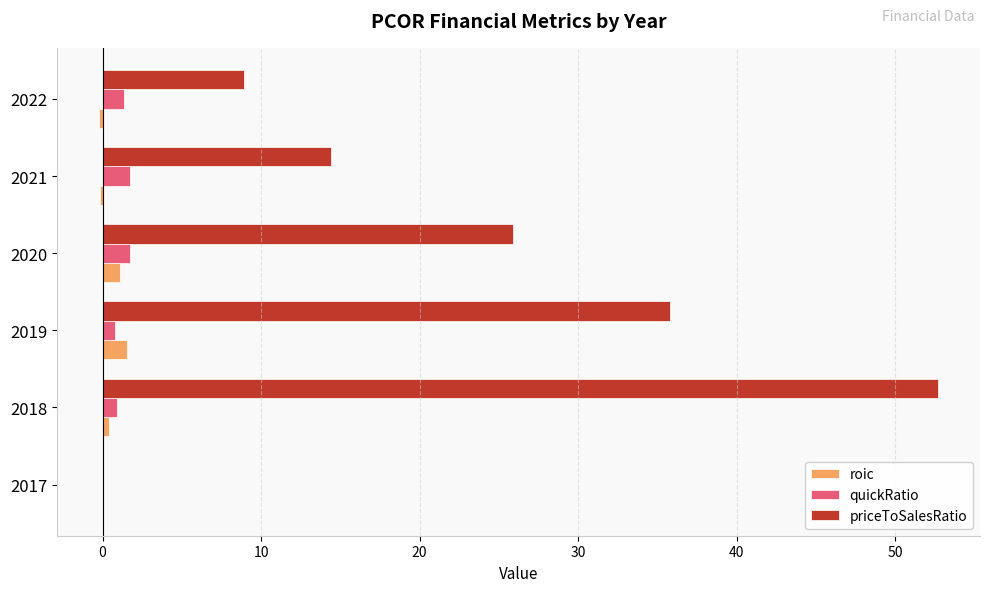

Is the value of quickRatio at 2020 greater than the value of priceToSalesRatio at 2017?

Yes